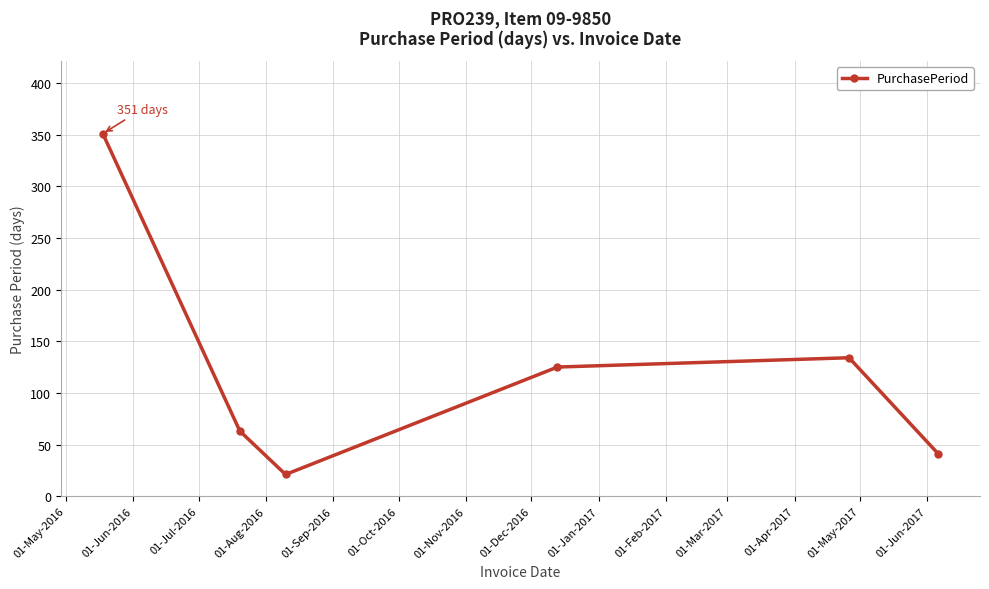

What is the difference between the maximum and minimum values?

330